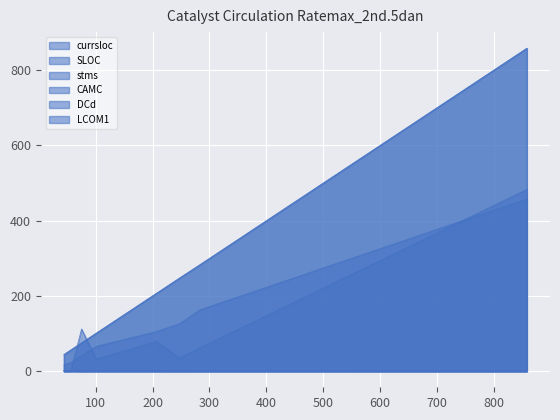

Which has a higher value, 101 or 247?

247